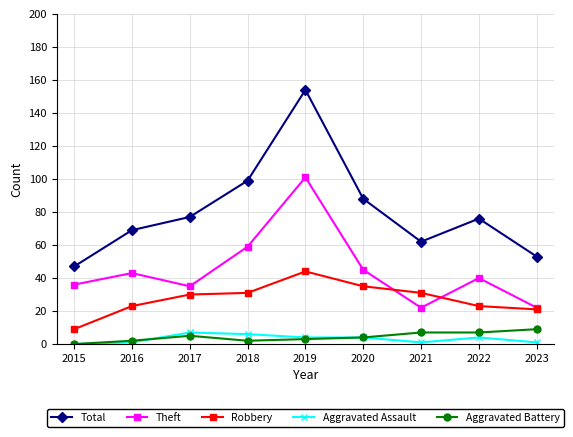

Reading left to right, what are all the values shown in this chart?

Total: 47	69	77	99	154	88	62	76	53
Theft: 36	43	35	59	101	45	22	40	22
Robbery: 9	23	30	31	44	35	31	23	21
Aggravated Assault: 0	1	7	6	4	4	1	4	1
Aggravated Battery: 0	2	5	2	3	4	7	7	9